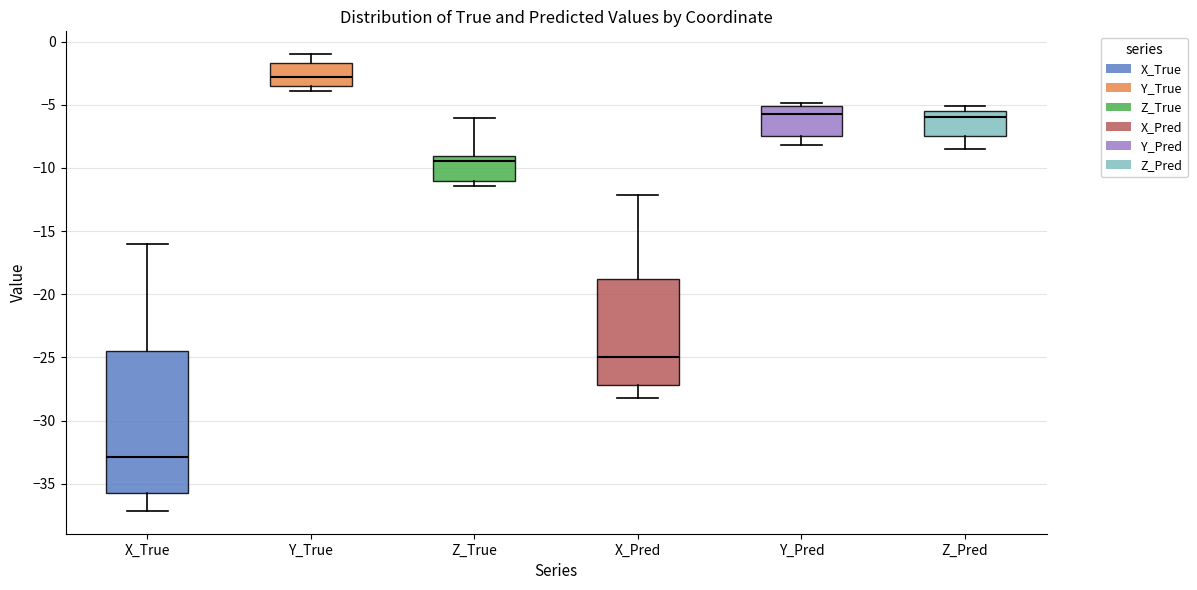

Which box's median line is the highest?

Y_True